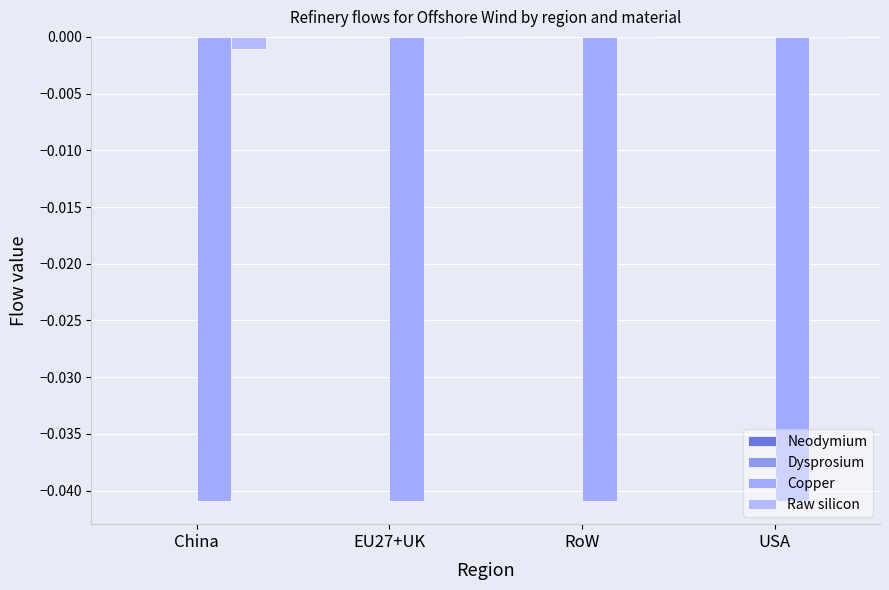

How many distinct data groups are displayed?

2